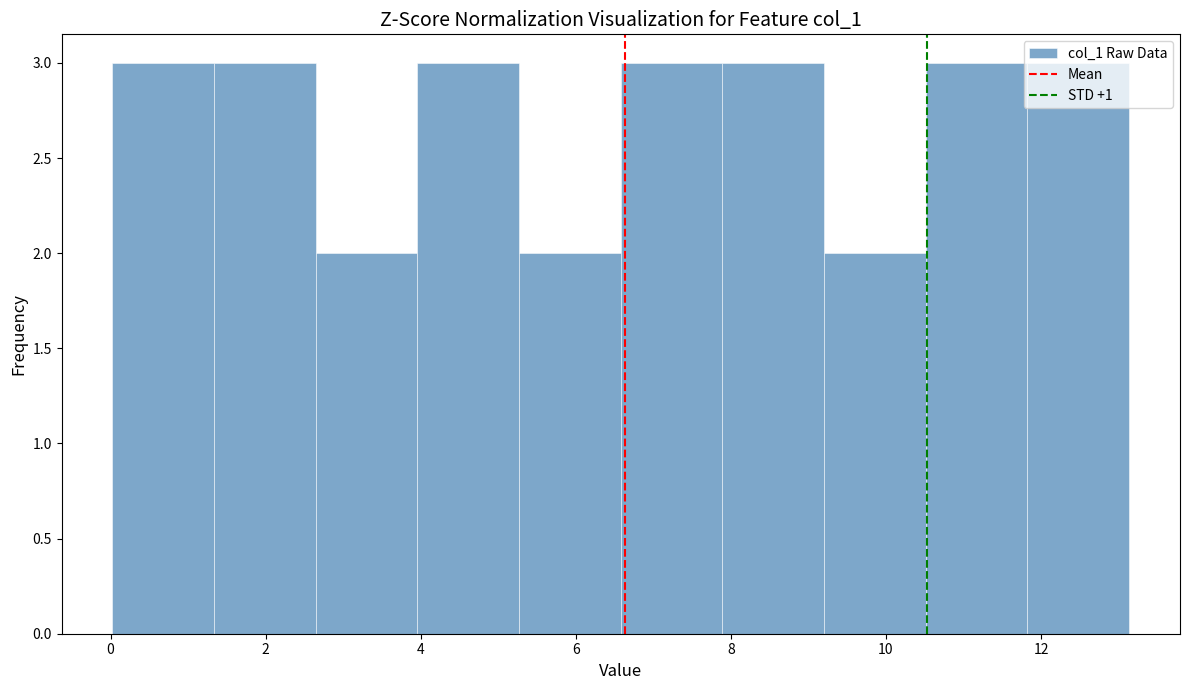

Reading left to right, list every bar in this chart as the range it spans on the x-axis followed by its height. Neither the bar edges nor the heights are printed on the chart, so give them approximately, as read against the axes.

0.0 to 1.4: 3
1.4 to 2.6: 3
2.6 to 4.0: 2
4.0 to 5.2: 3
5.2 to 6.6: 2
6.6 to 7.8: 3
7.8 to 9.2: 3
9.2 to 10.6: 2
10.6 to 11.8: 3
11.8 to 13.2: 3